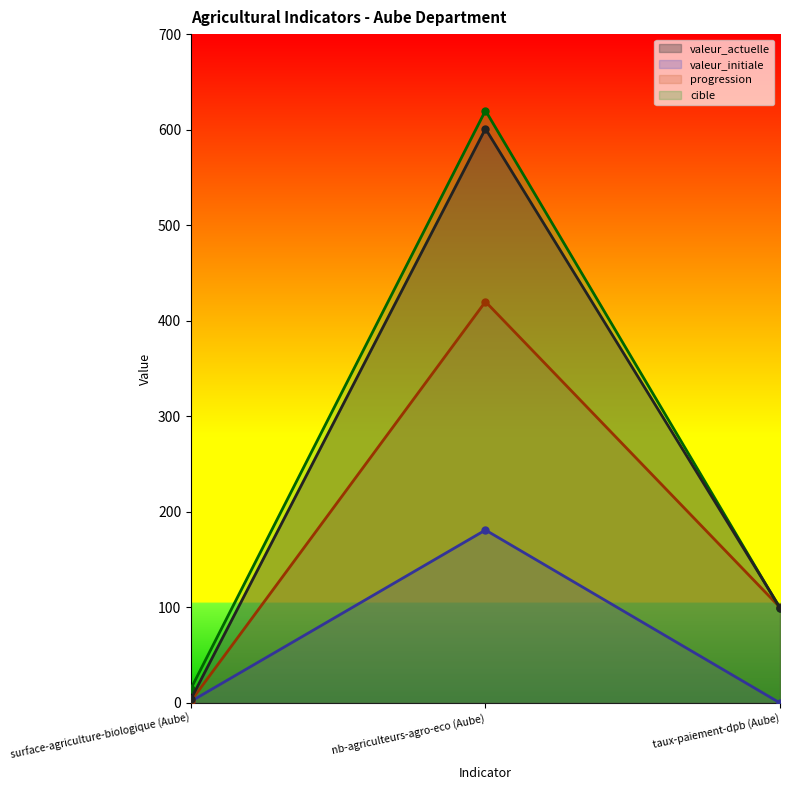

At how many categories does at least one series exceed 18?

2